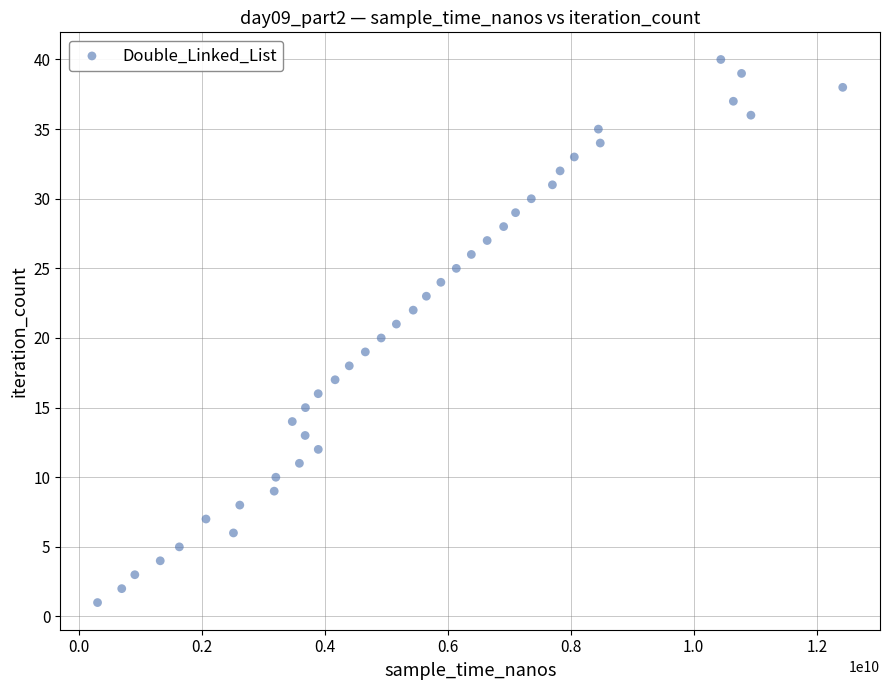

What is the range of X values (max minus min)?

12115853348